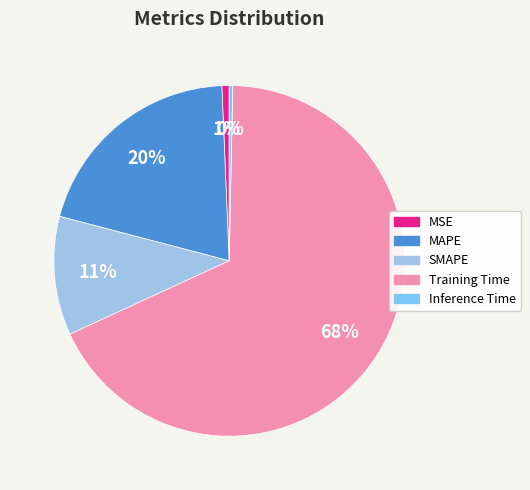

Do Inference Time and SMAPE together represent more than half of the pie?

No